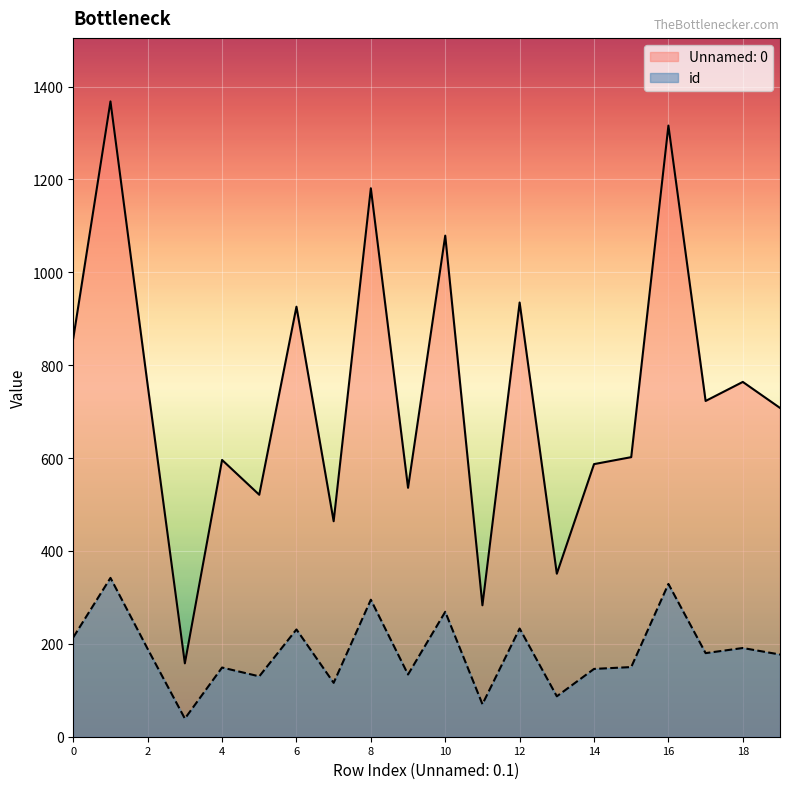

What is the value of the Unnamed: 0 point at the 9th from the left?

1181